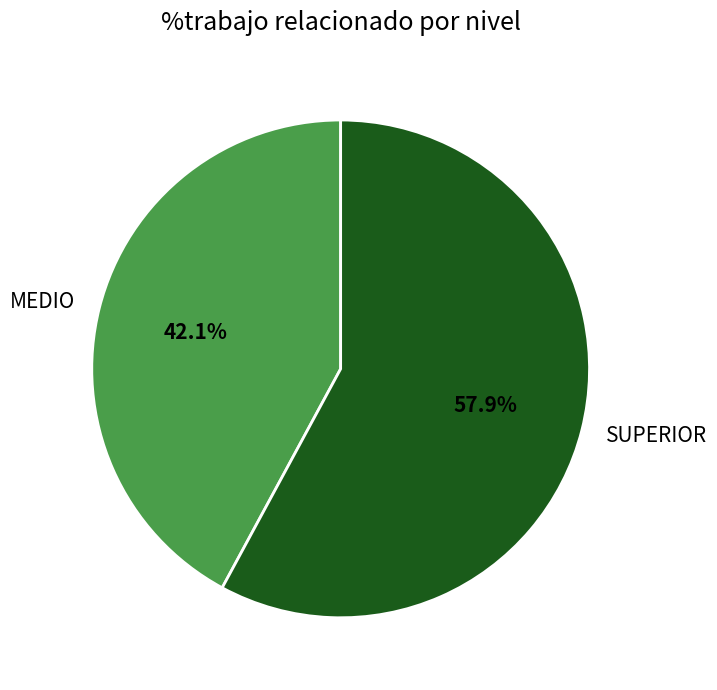

Count the number of slices in the pie.

2